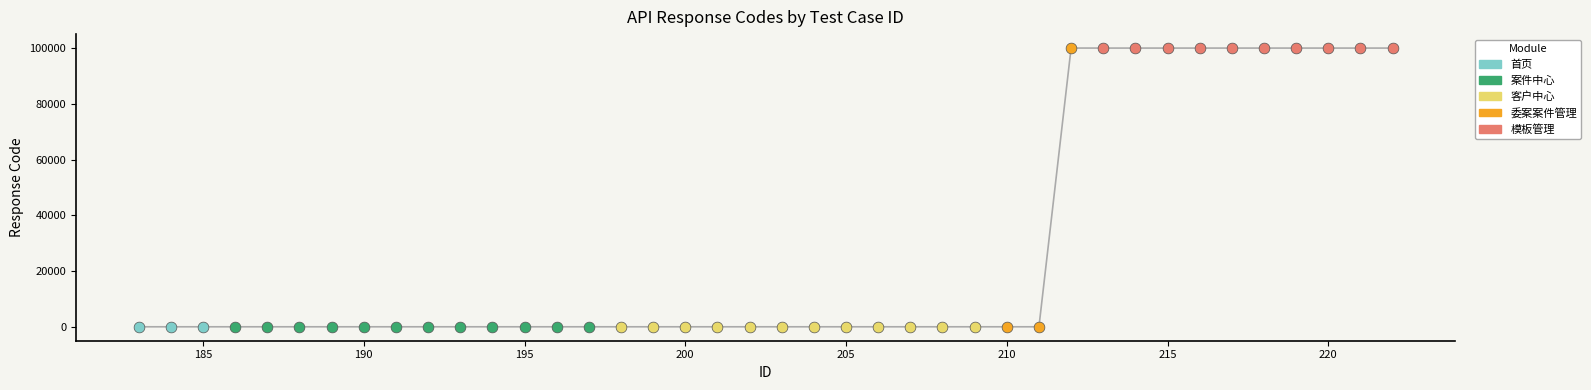

Approximately how many times larger is the value at 185 compared to 191?

1.0